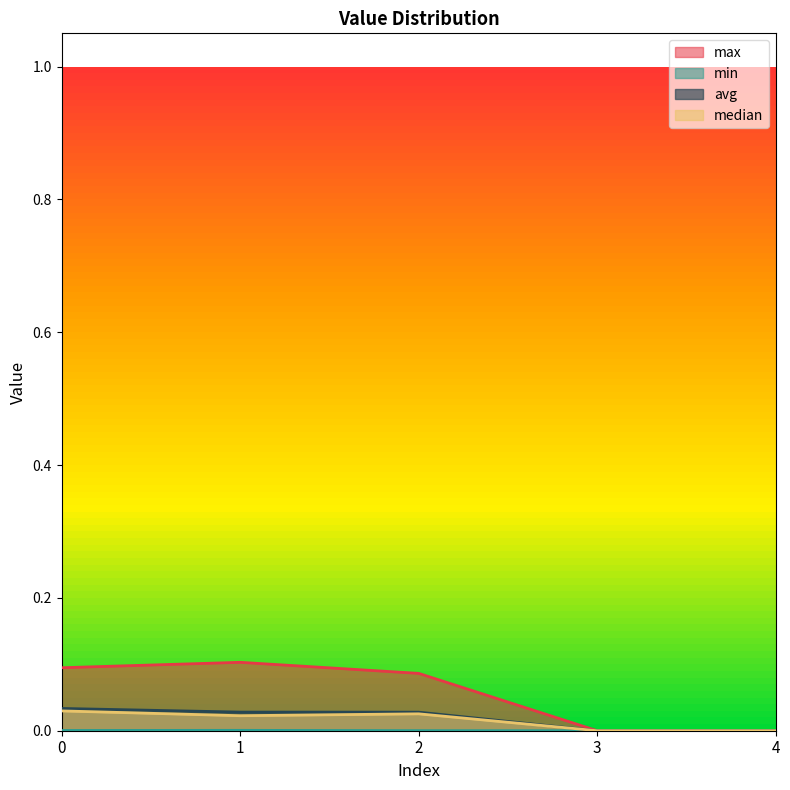

The max series shows 0.1 at 1. True or false?

True